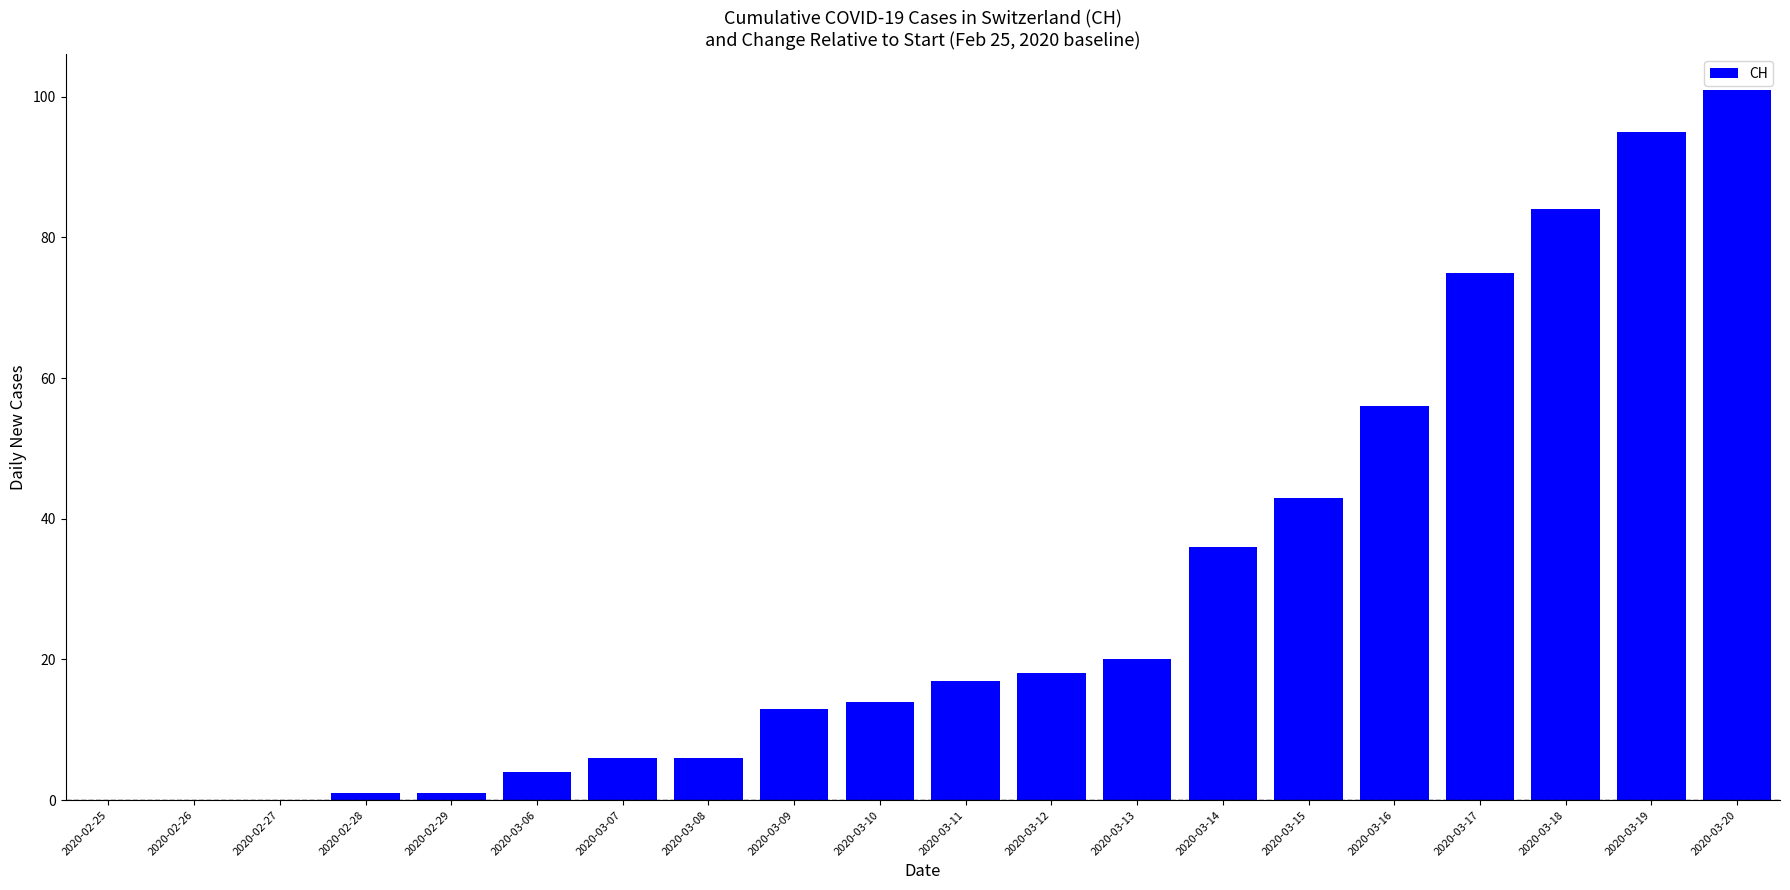

The chart shows a value of 18 at 2020-03-12. True or false?

True